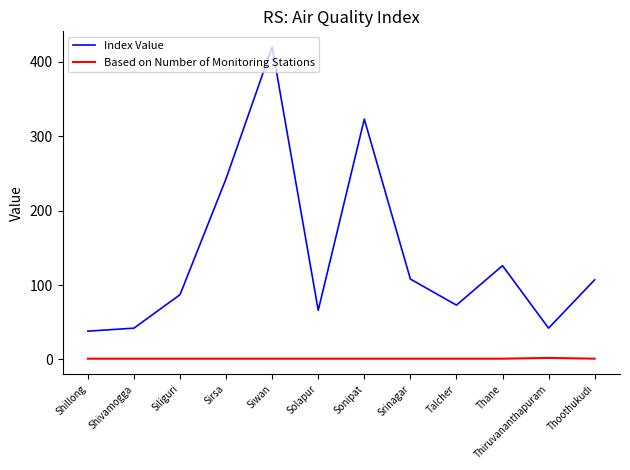

Which series has the largest range (max minus min)?

Index Value